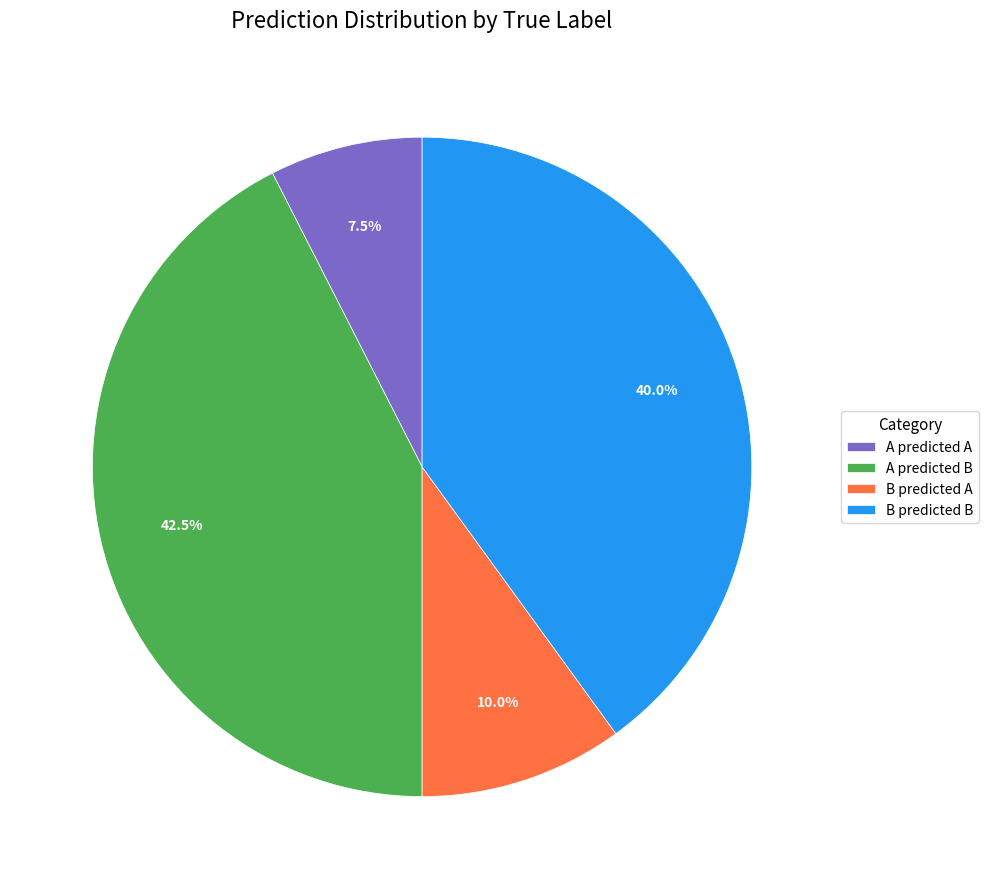

How many slices are in this pie chart?

4